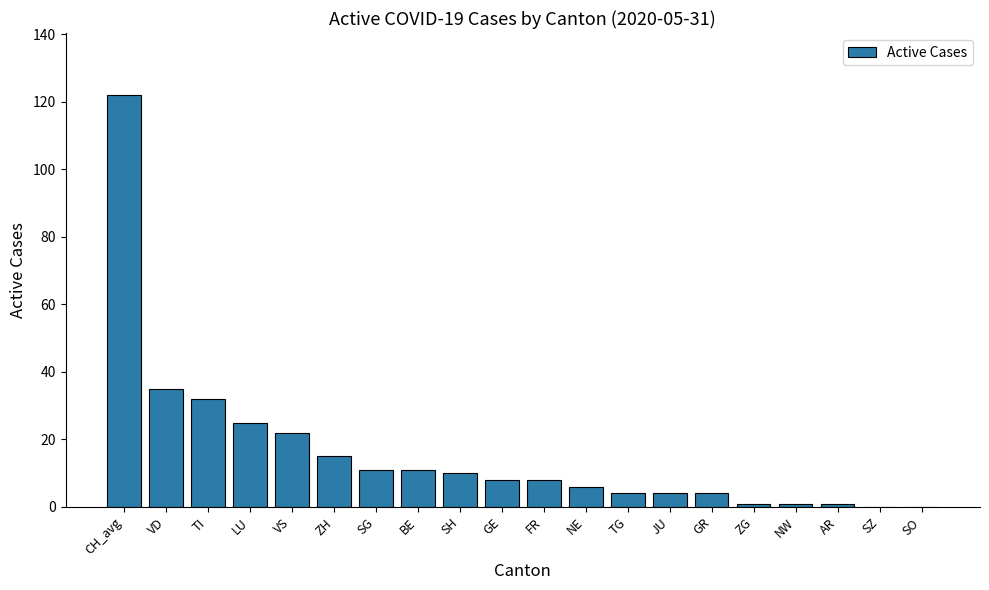

Count the number of categories in the chart.

20